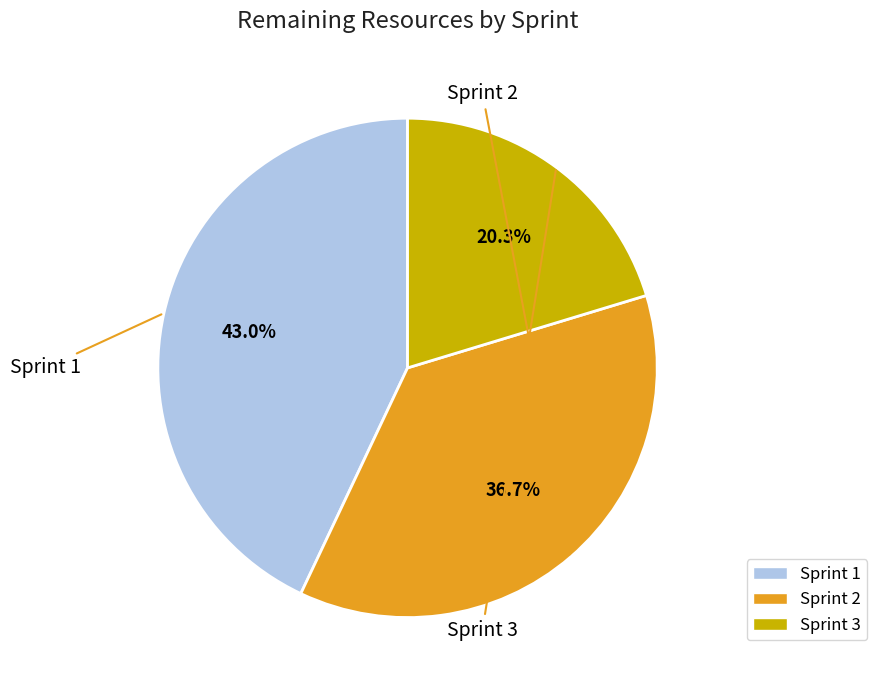

To the nearest percent, what is the difference between the largest and smallest slice percentages?

23%